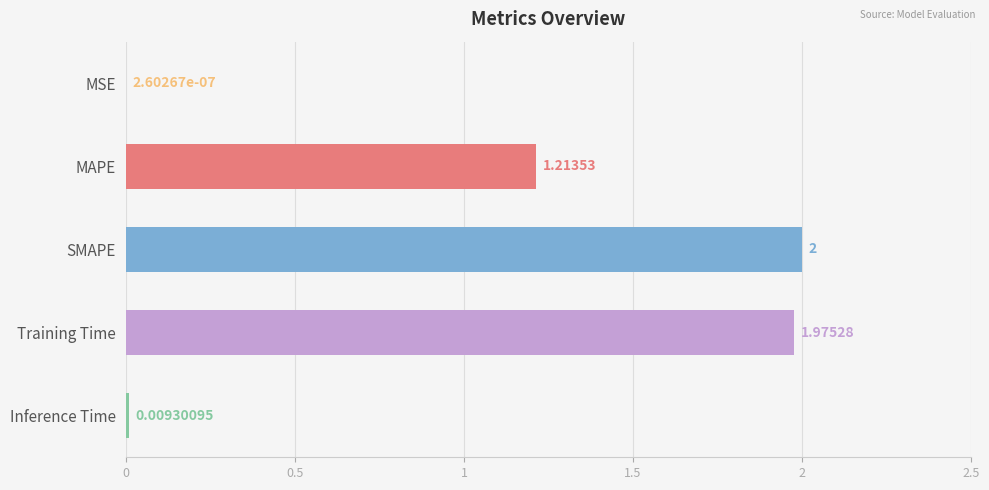

What is the average value?

1.0